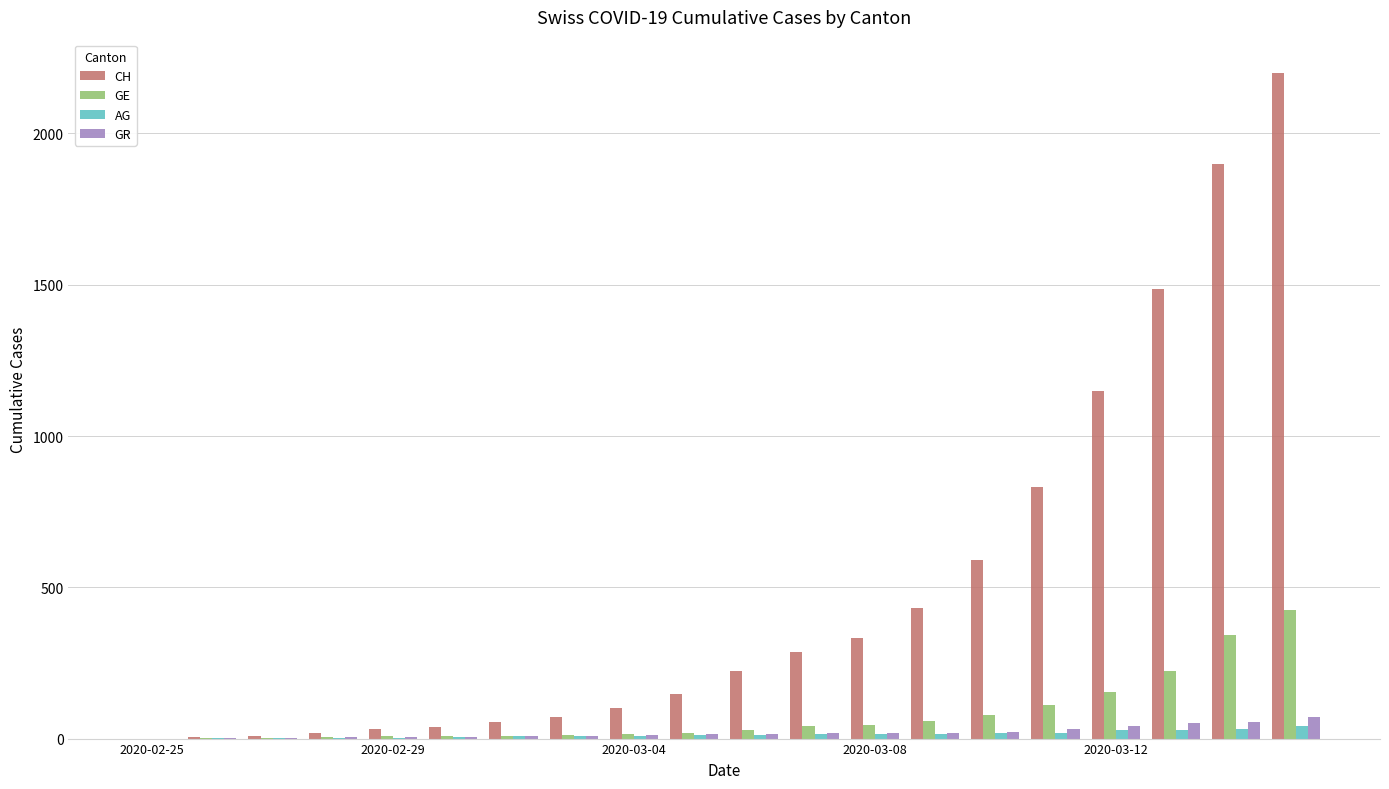

Which series has the largest total across all categories?

CH